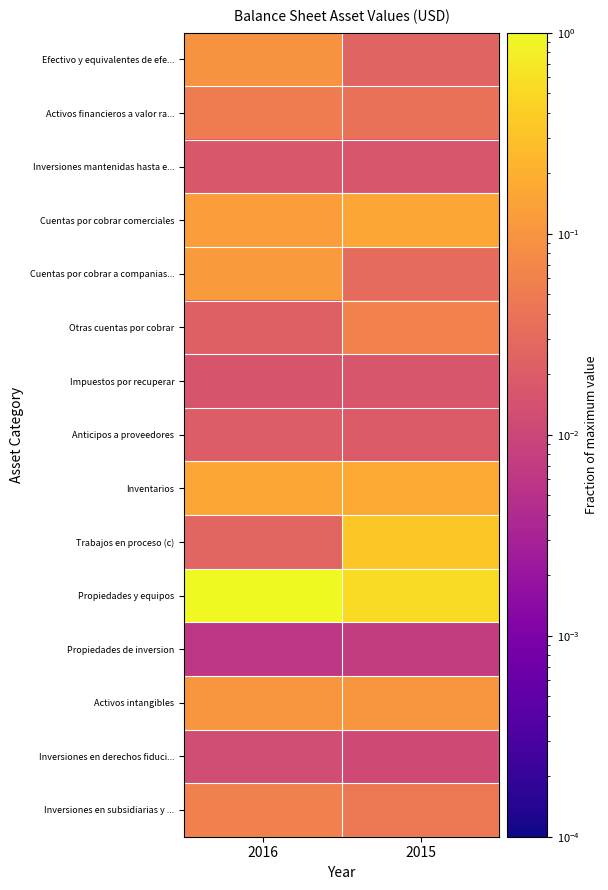

At how many categories does at least one series exceed 0?

2